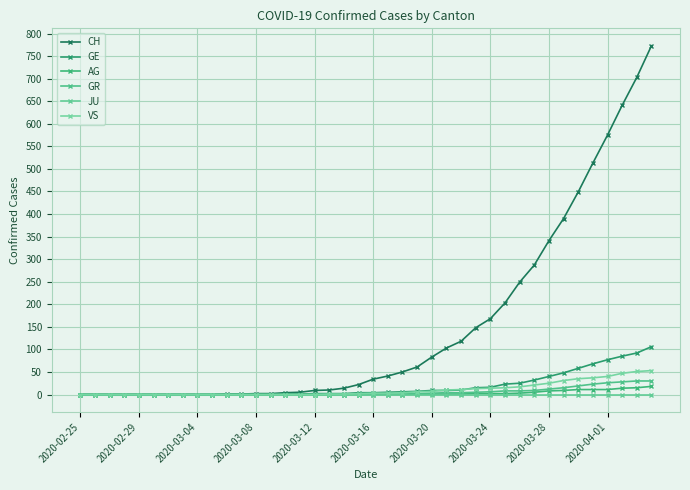

True or false: GR and GE intersect in this chart.

False